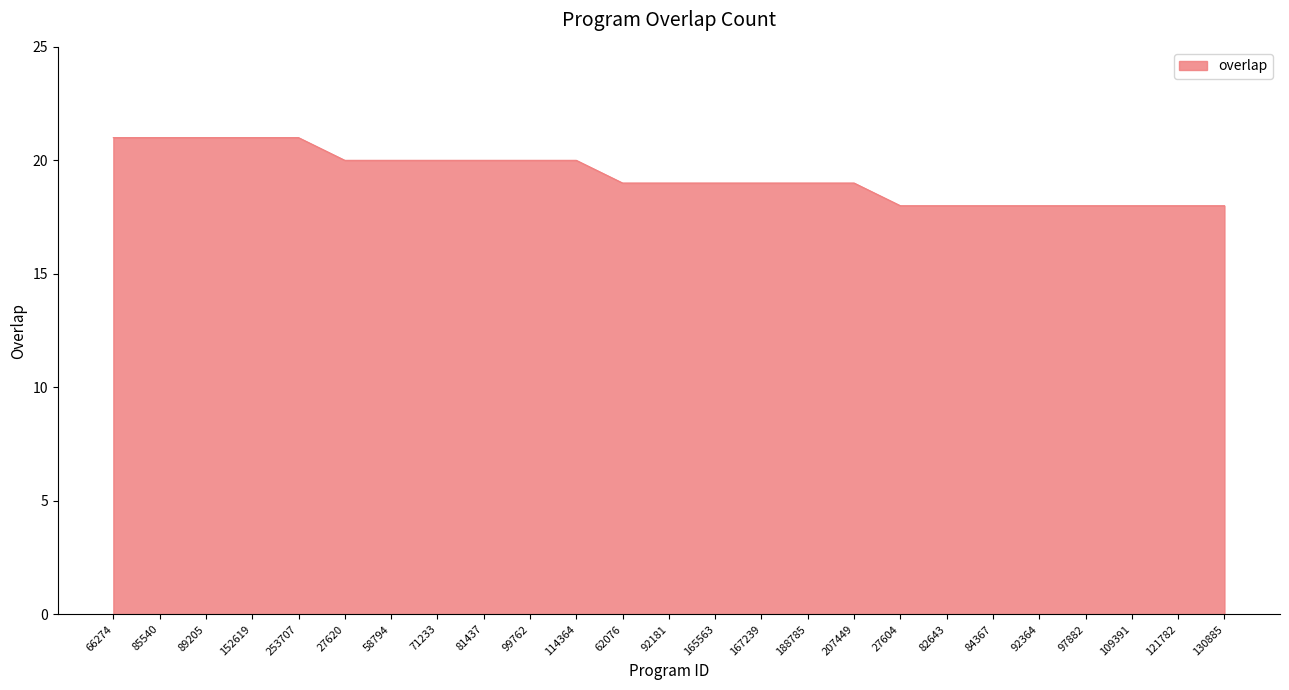

What position from the left is 253707?

5